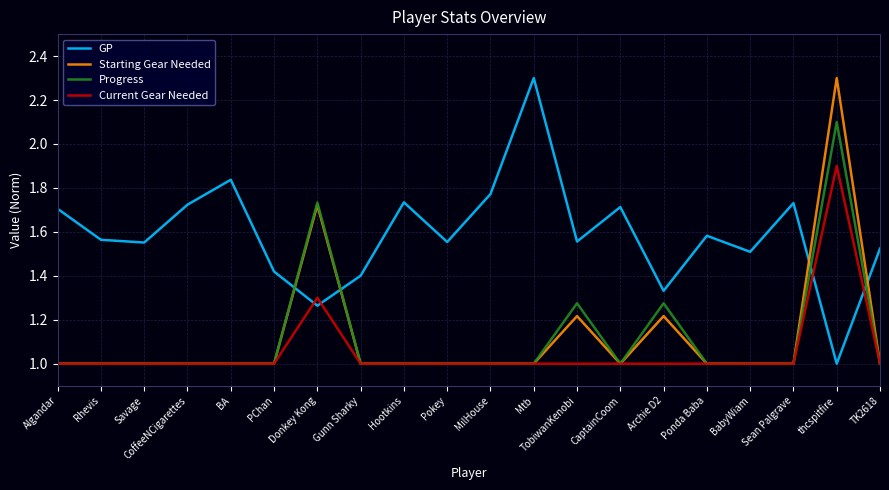

What is the minimum value shown in the chart?

1.0